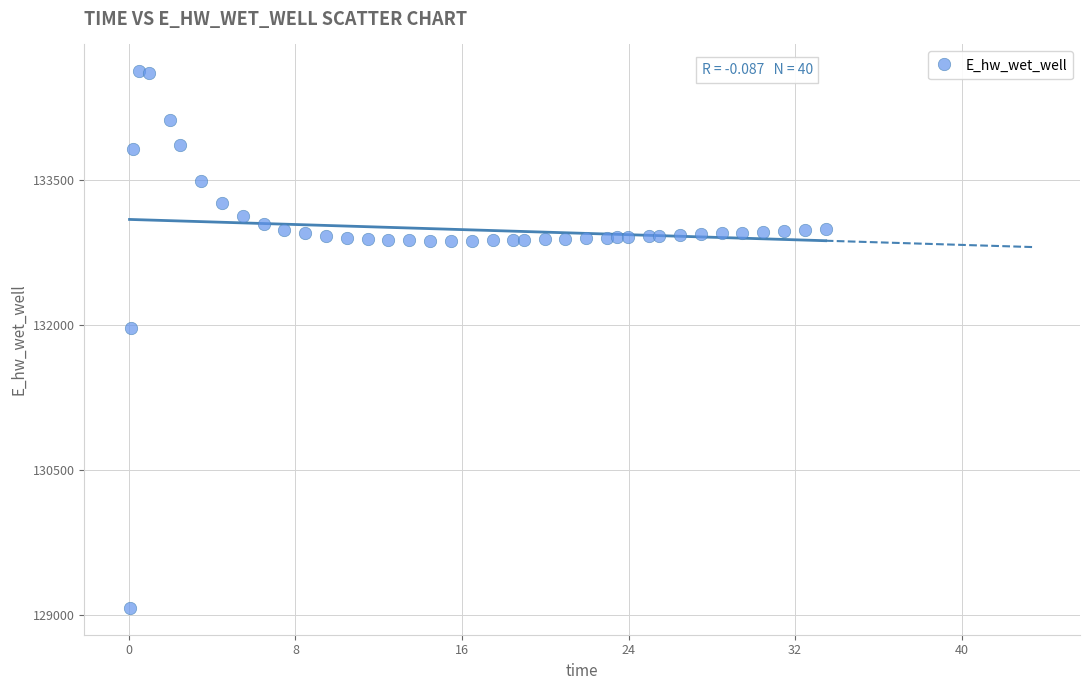

What is the range of Y values (max minus min)?

5557.7